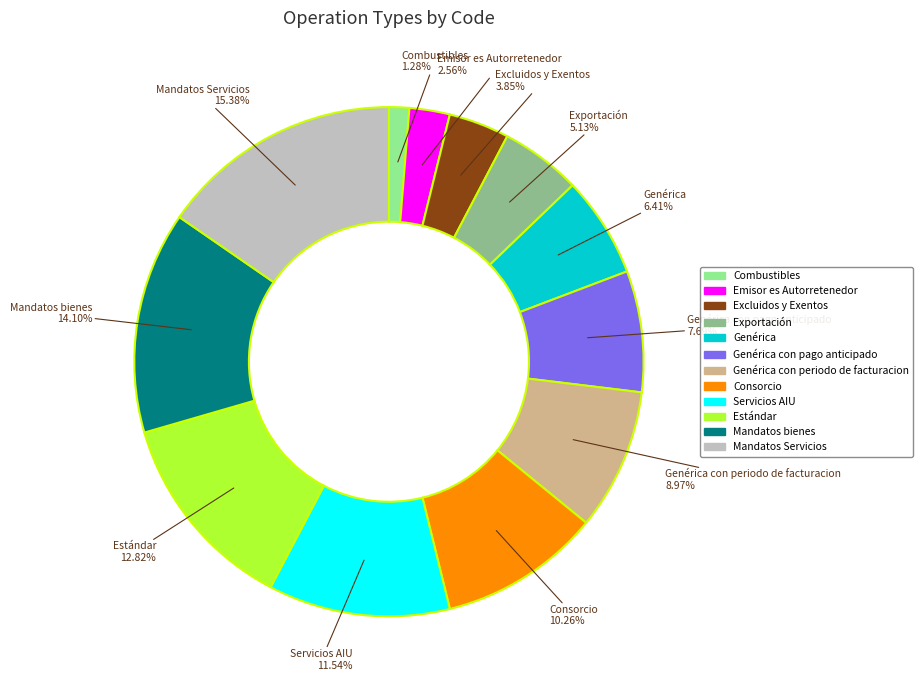

What is the largest slice in the pie chart?

Mandatos Servicios